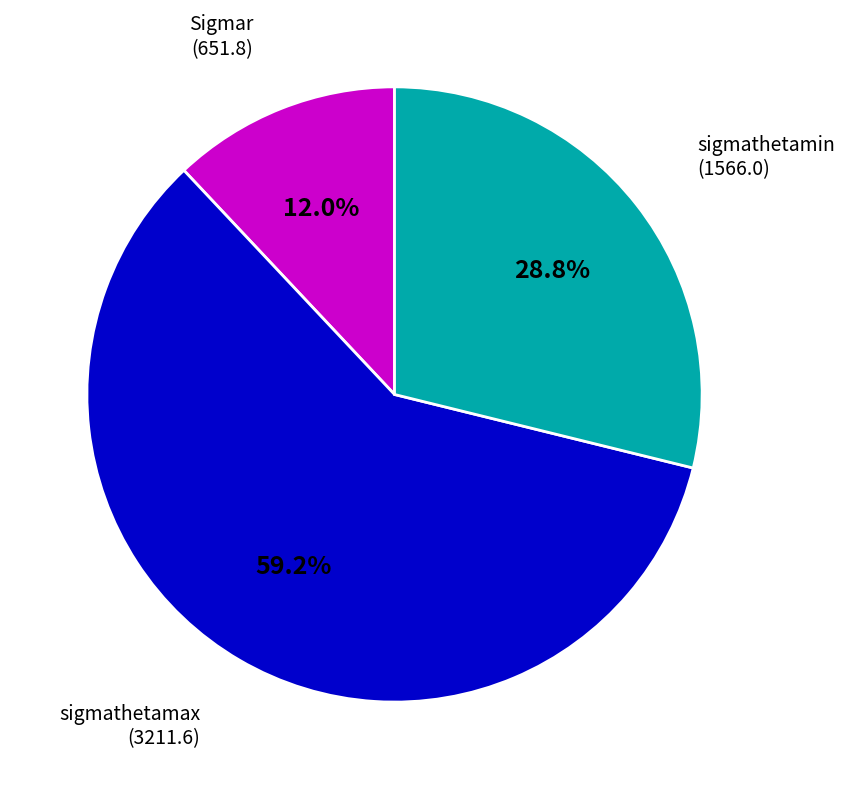

Is there a majority slice in this chart?

Yes